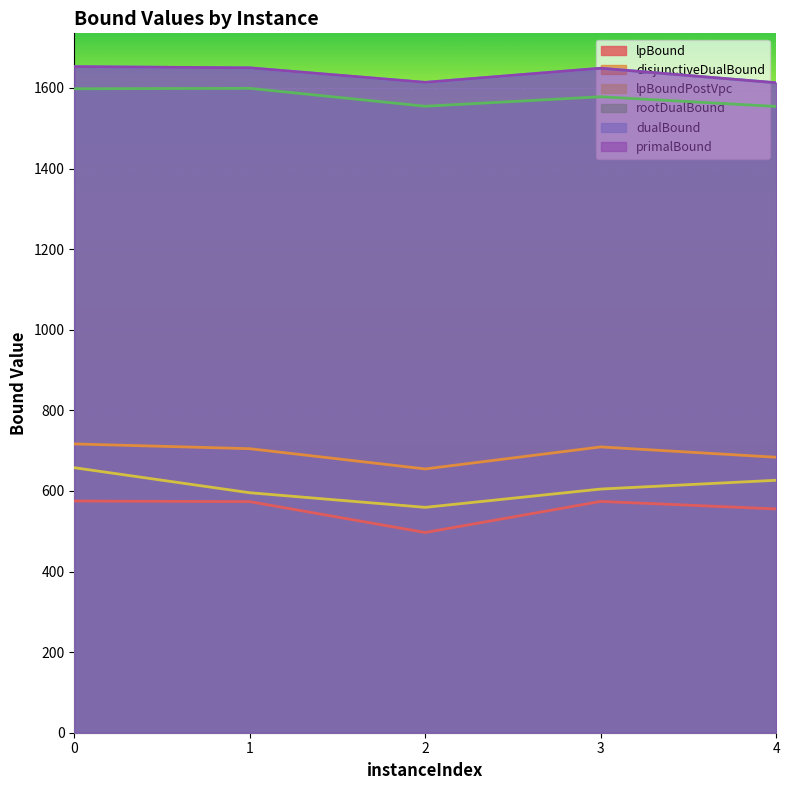

What is the value of the primalBound point at the 4th from the left?

1649.0